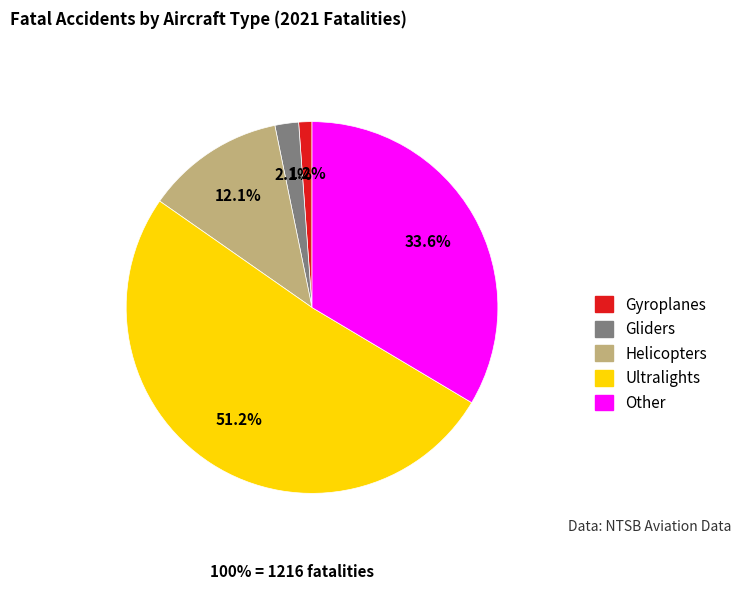

What is the ratio of the value at Ultralights to the value at Helicopters?

4.2